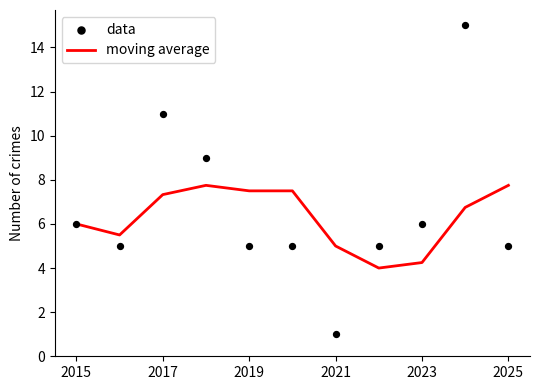

At how many categories does at least one series exceed 7?

6